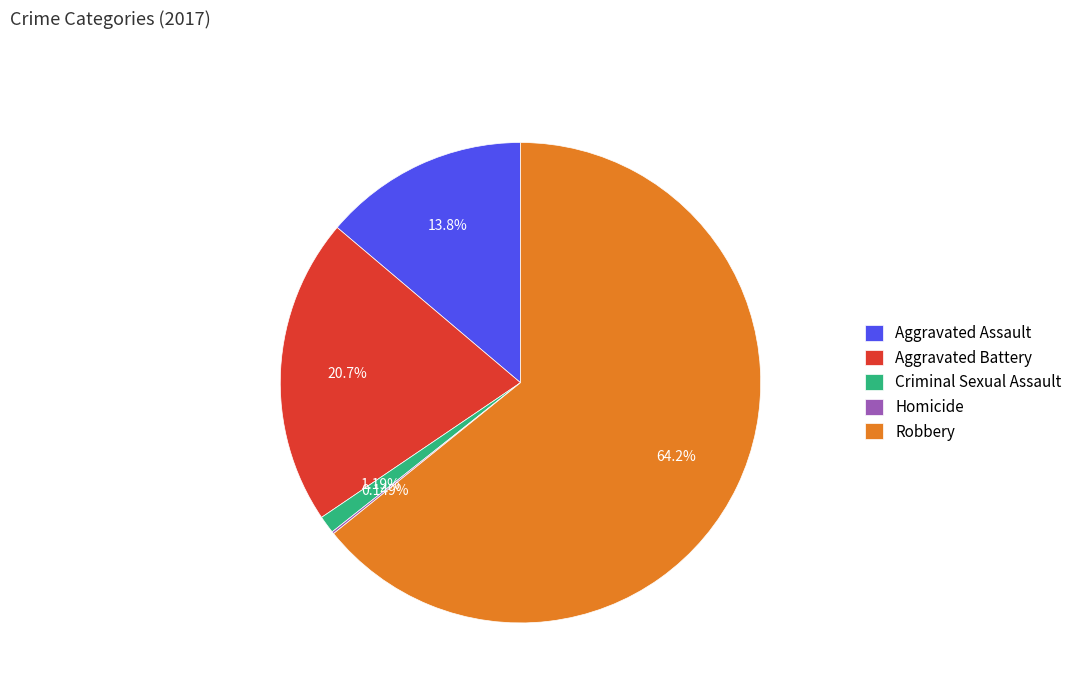

What percentage is the Aggravated Battery slice, to the nearest percent?

21%